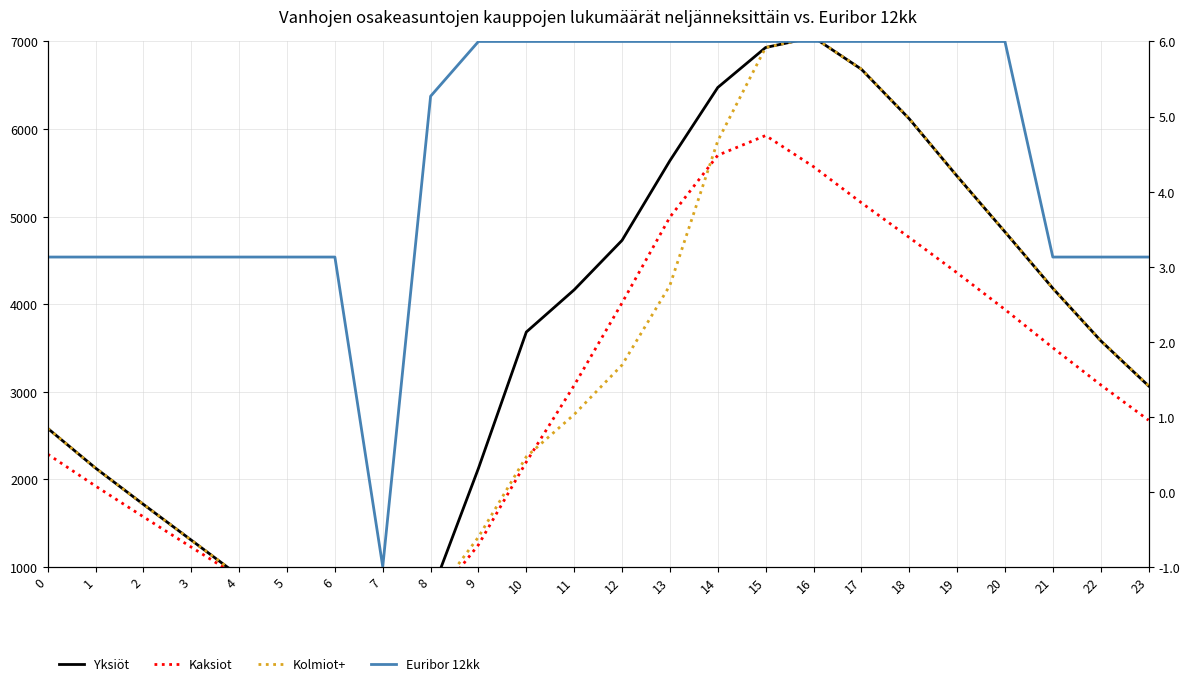

How many data points in Kaksiot are above 3071?

12